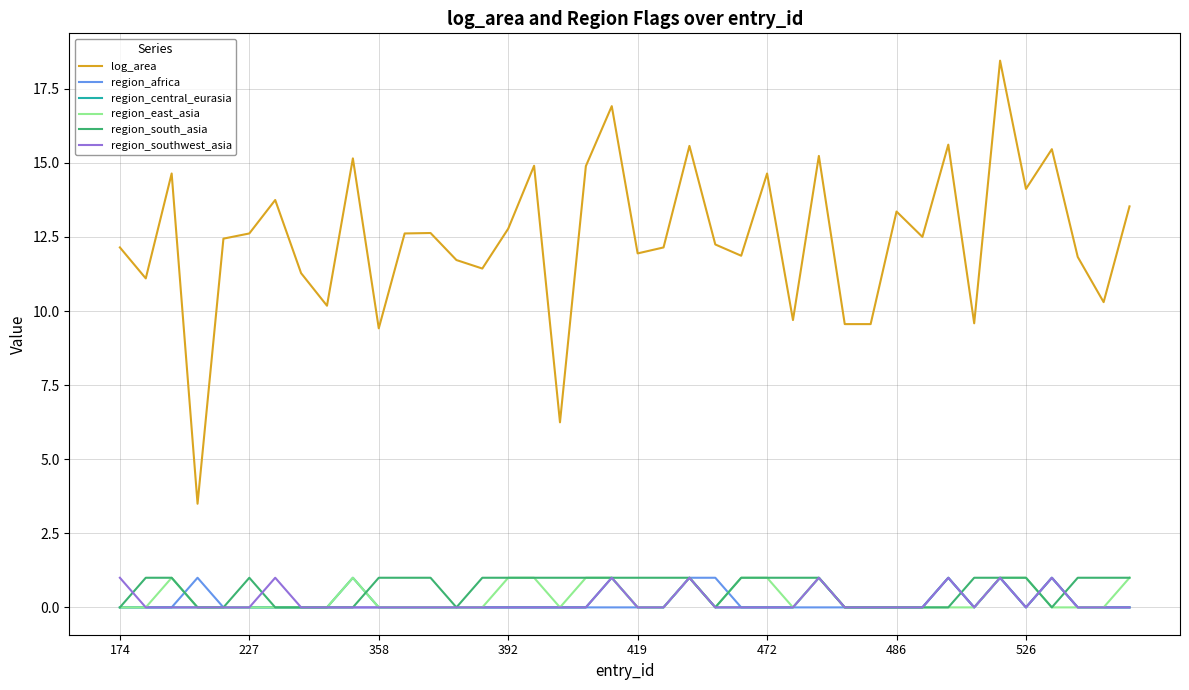

Which series has the largest total across all categories?

log_area